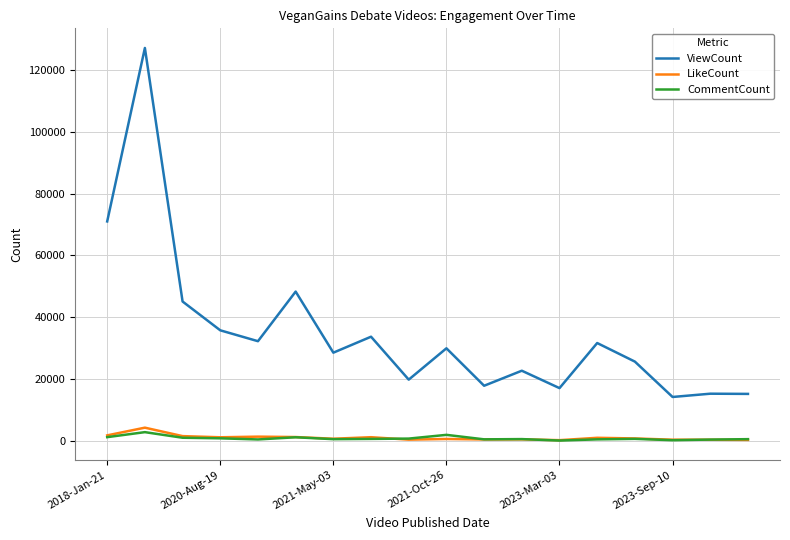

What is the maximum value for LikeCount?

4282